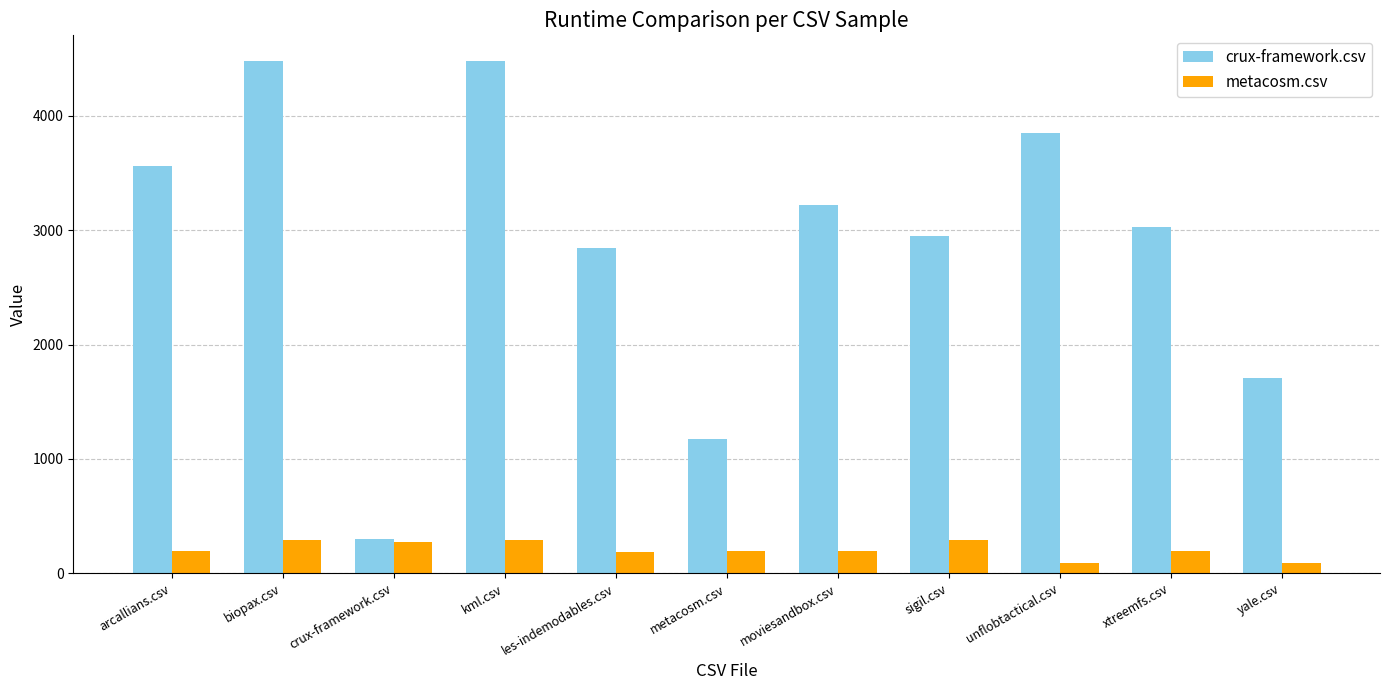

What is the difference between the crux-framework.csv values at crux-framework.csv and yale.csv?

1408.5